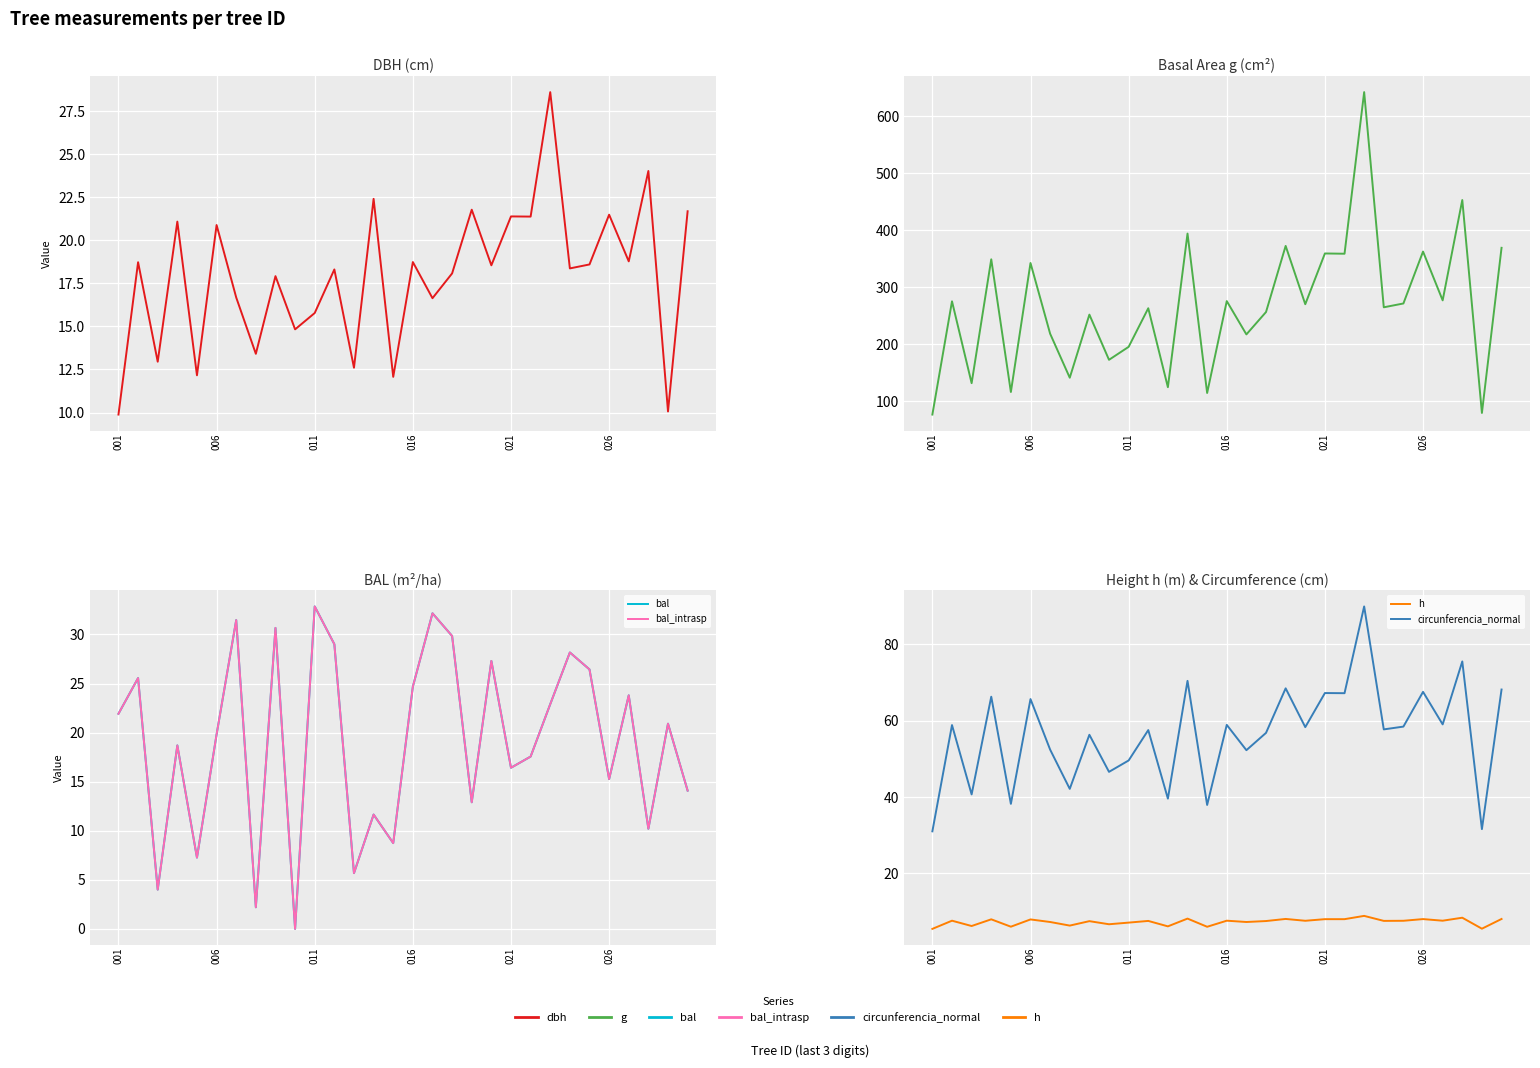

Count the number of categories in the chart.

30